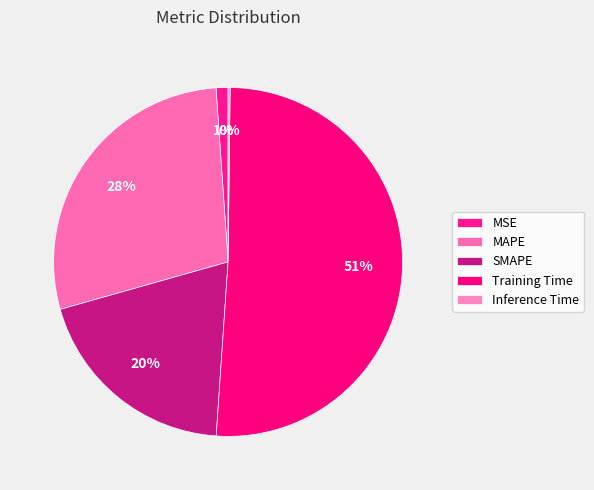

What is the total percentage of SMAPE and Training Time?

70.4%